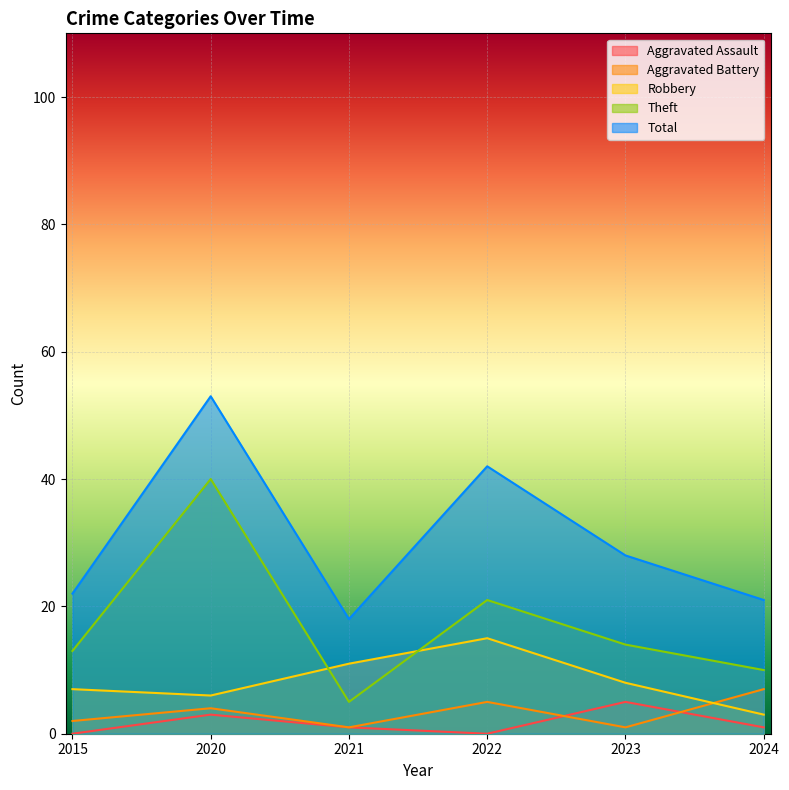

Where is the first local maximum for Aggravated Assault?

2020